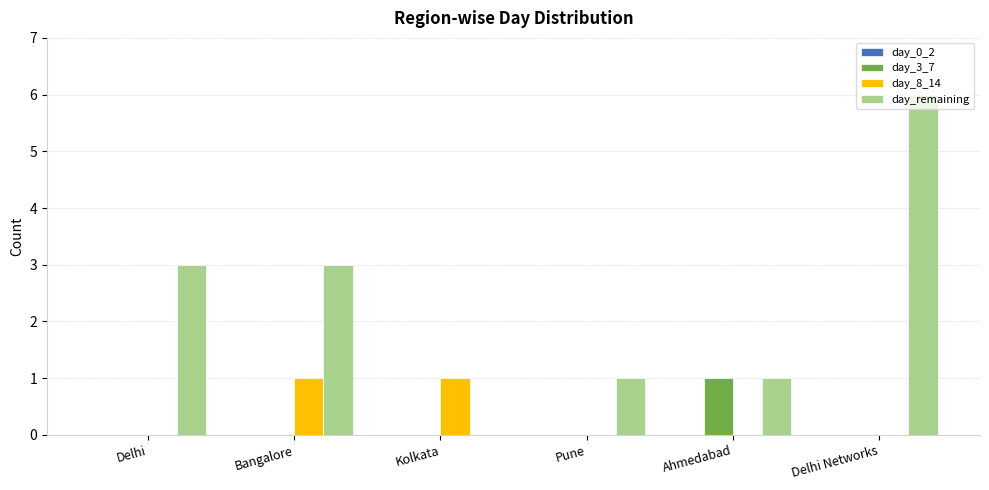

At which label does day_remaining reach its peak?

Delhi Networks